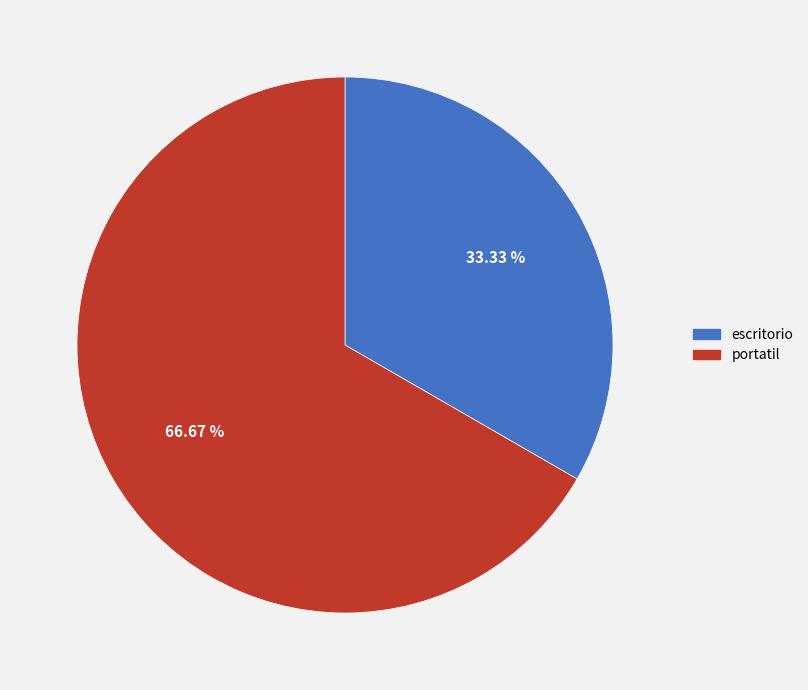

How many segments does this pie chart have?

2